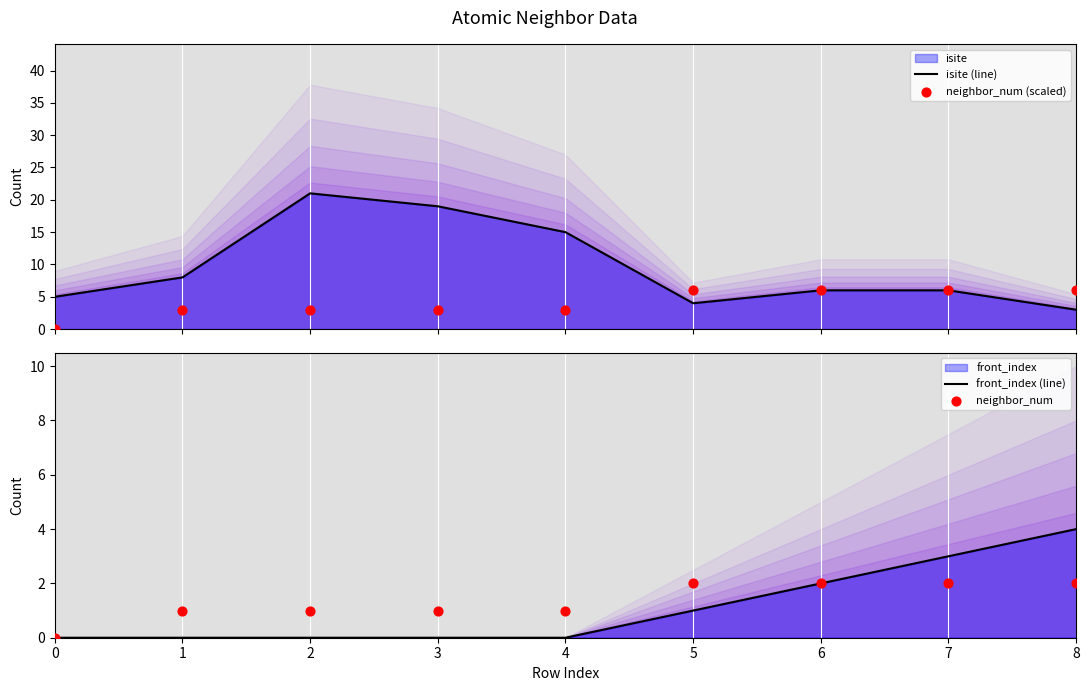

Which series reaches the minimum Y coordinate?

neighbor_num (scaled)